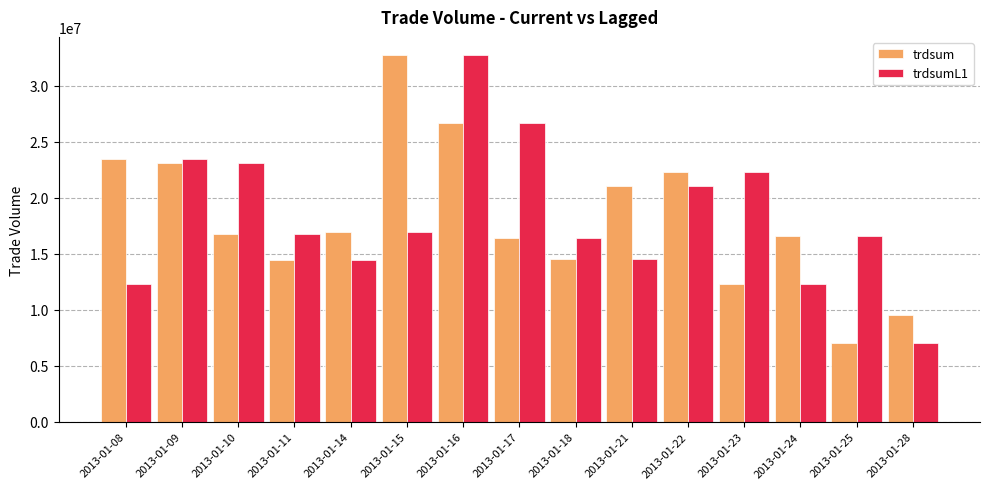

At 2013-01-11, list the series in order from smallest to largest.

trdsum, trdsumL1